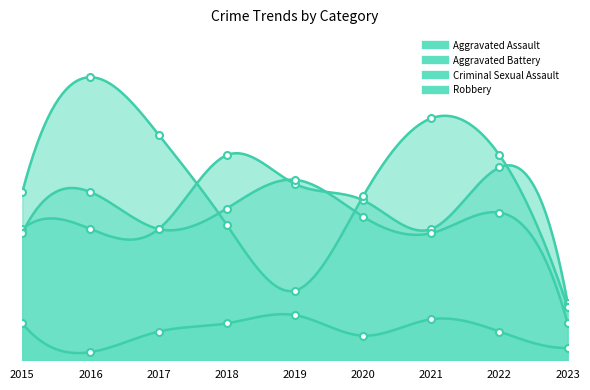

What is the difference between the maximum and minimum values in the Criminal Sexual Assault series?

9